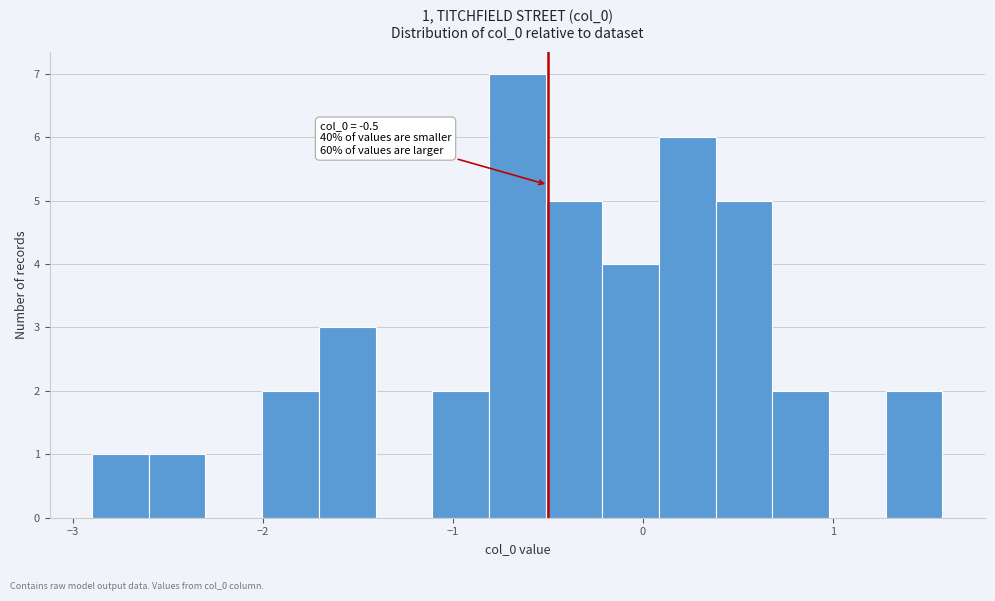

Around what value on the x-axis is the tallest bar? Give the approximate position of its centre, as read against the axis.

-0.7